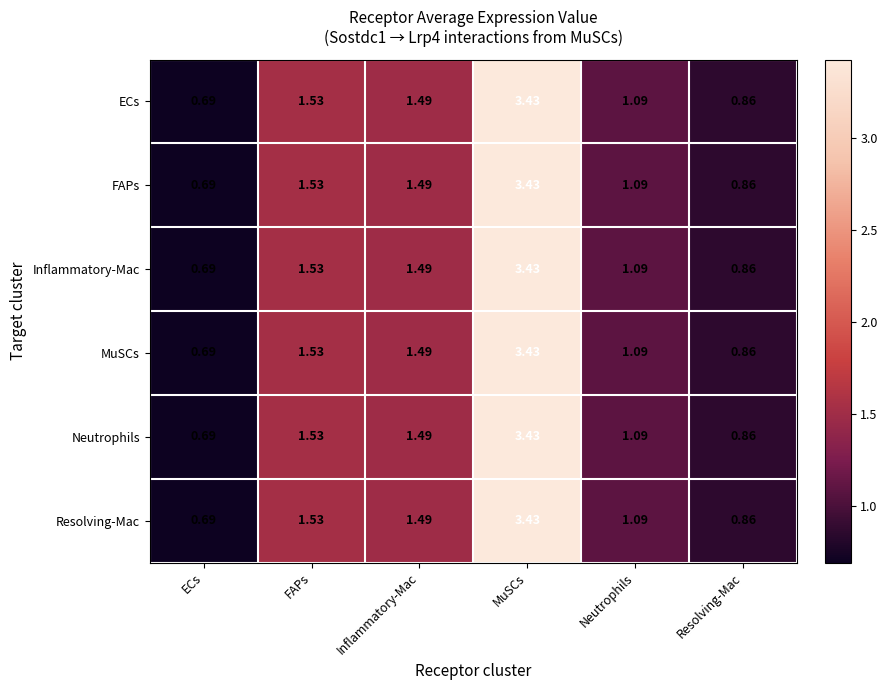

Is the value of Neutrophils at Inflammatory-Mac greater than the value of FAPs at Neutrophils?

Yes